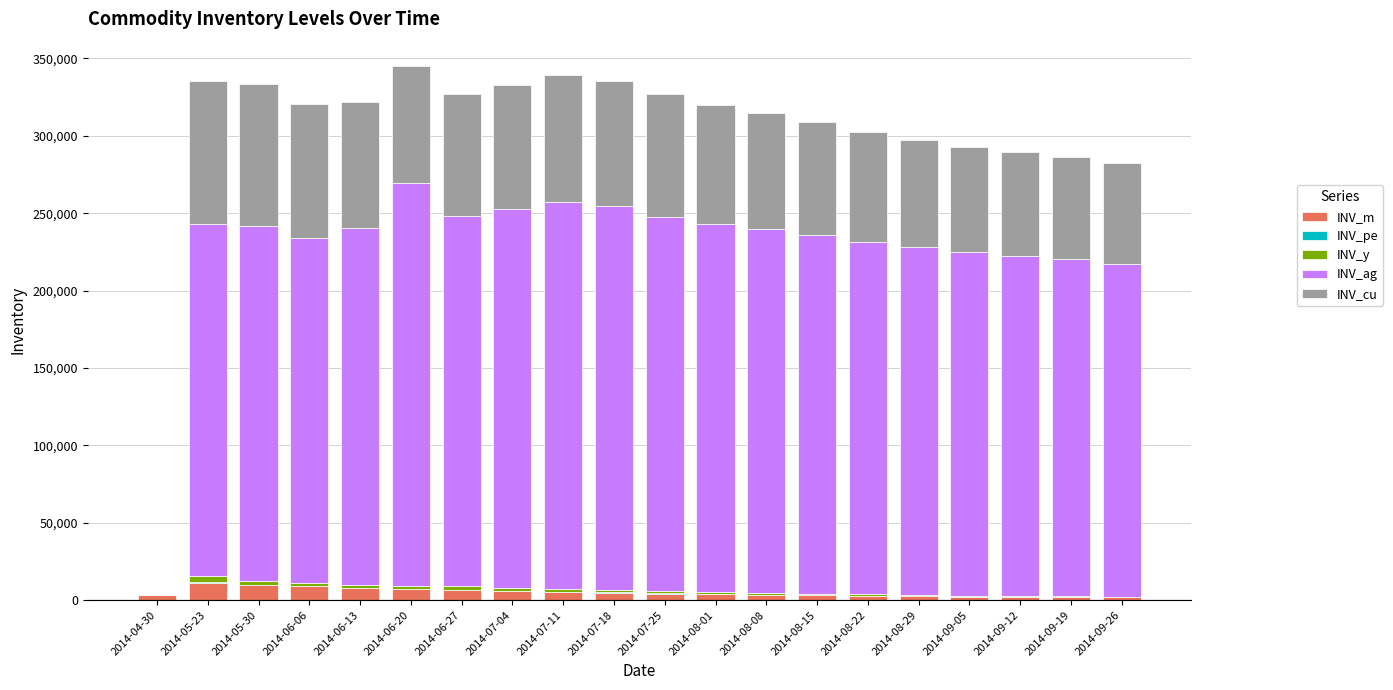

What is the highest value of the INV_m series?

11149